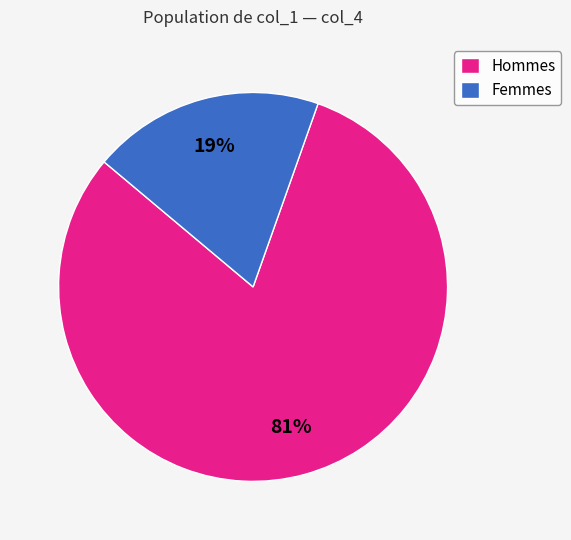

Between Femmes and Hommes, which is larger?

Hommes